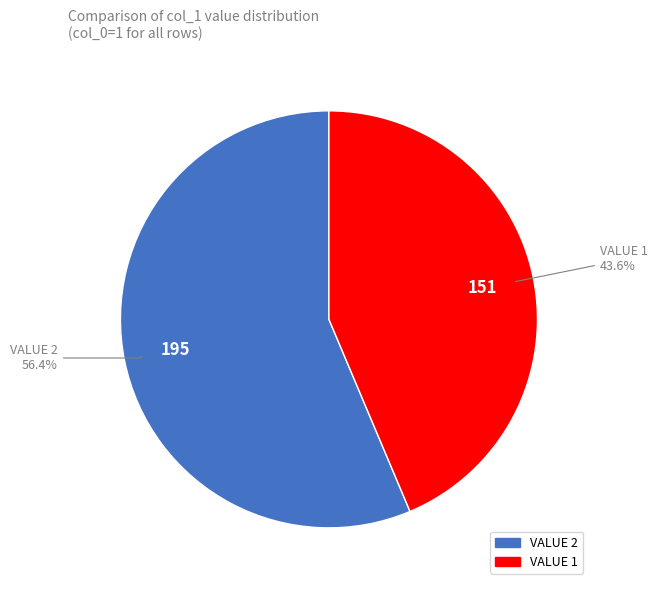

Is there a majority slice in this chart?

Yes